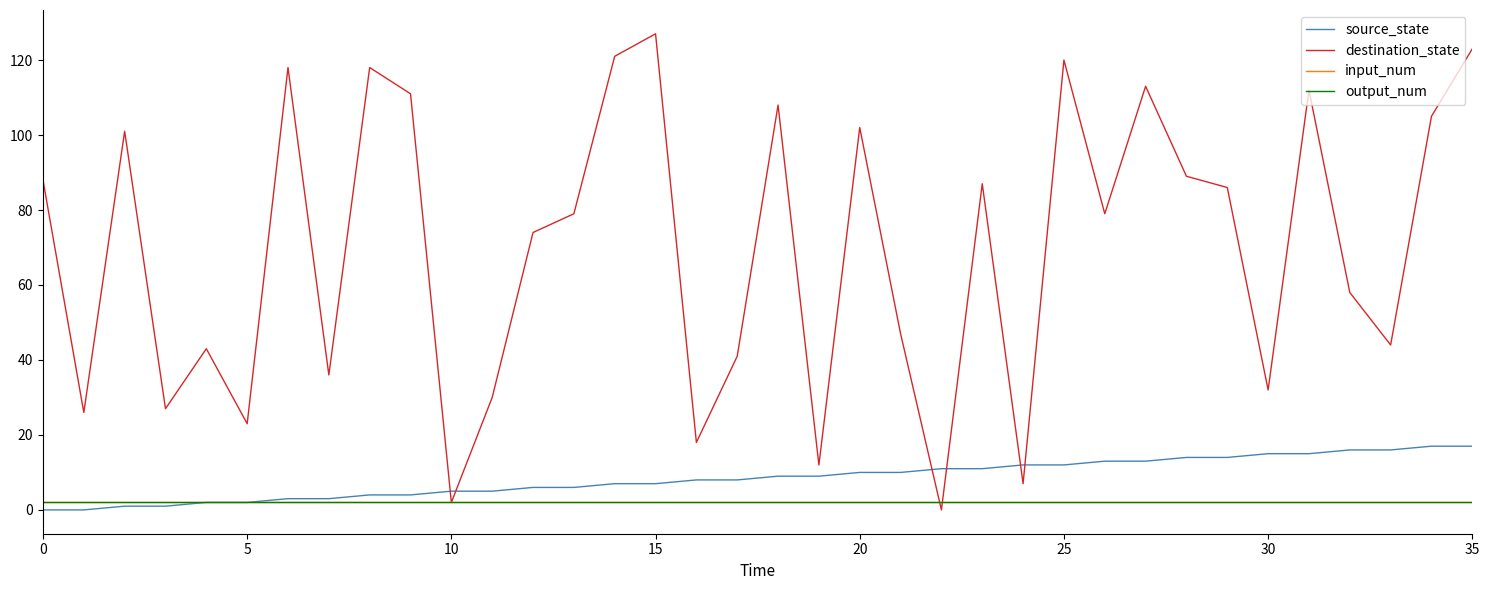

Does the chart have visible grid lines?

No